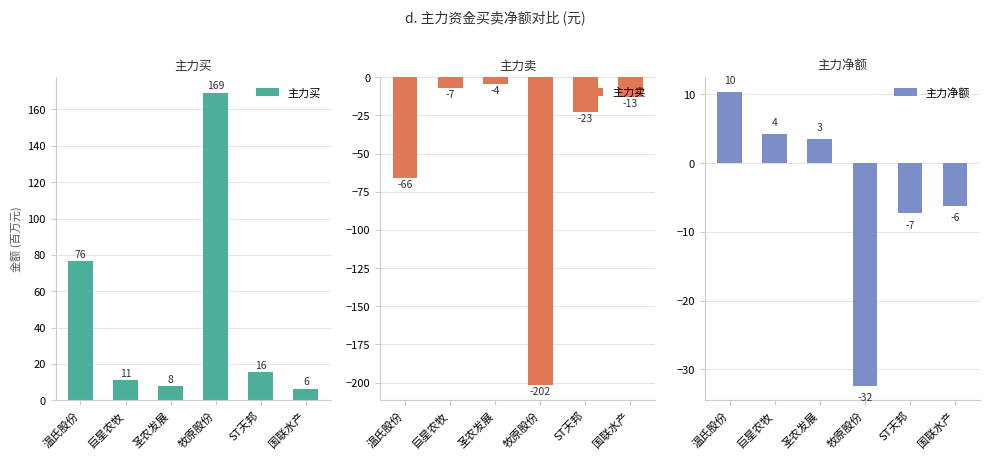

What is the value of the 主力净额 bar at the 5th from the left?

-7.3